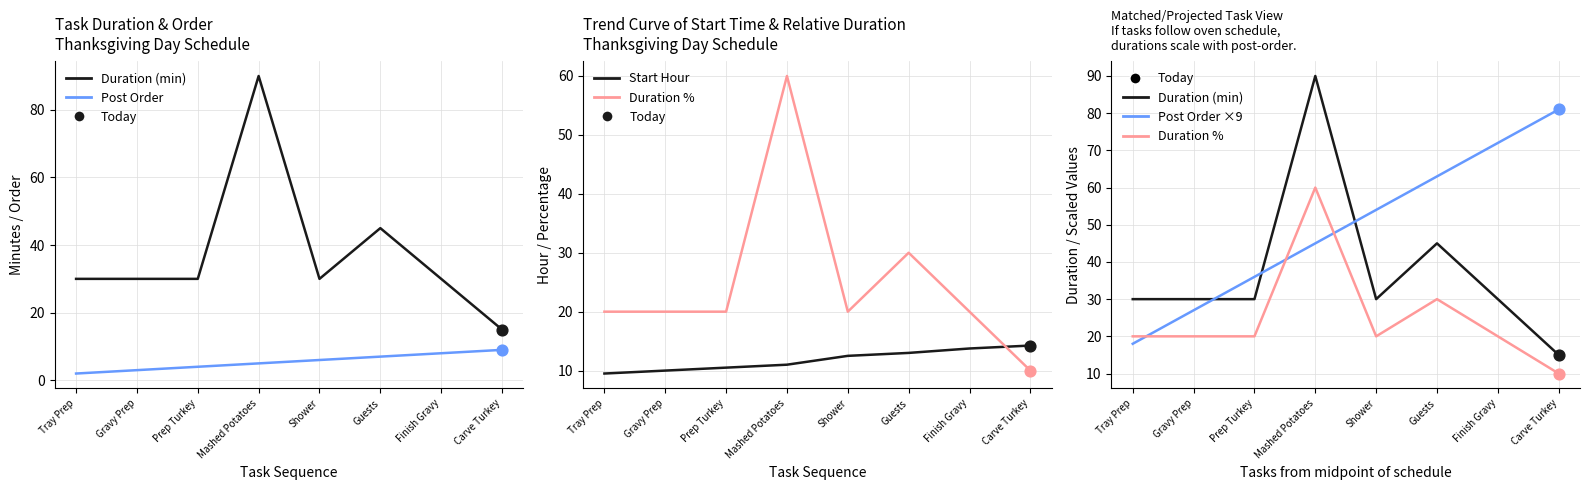

What is the total value across all series at Prep Turkey?

130.5